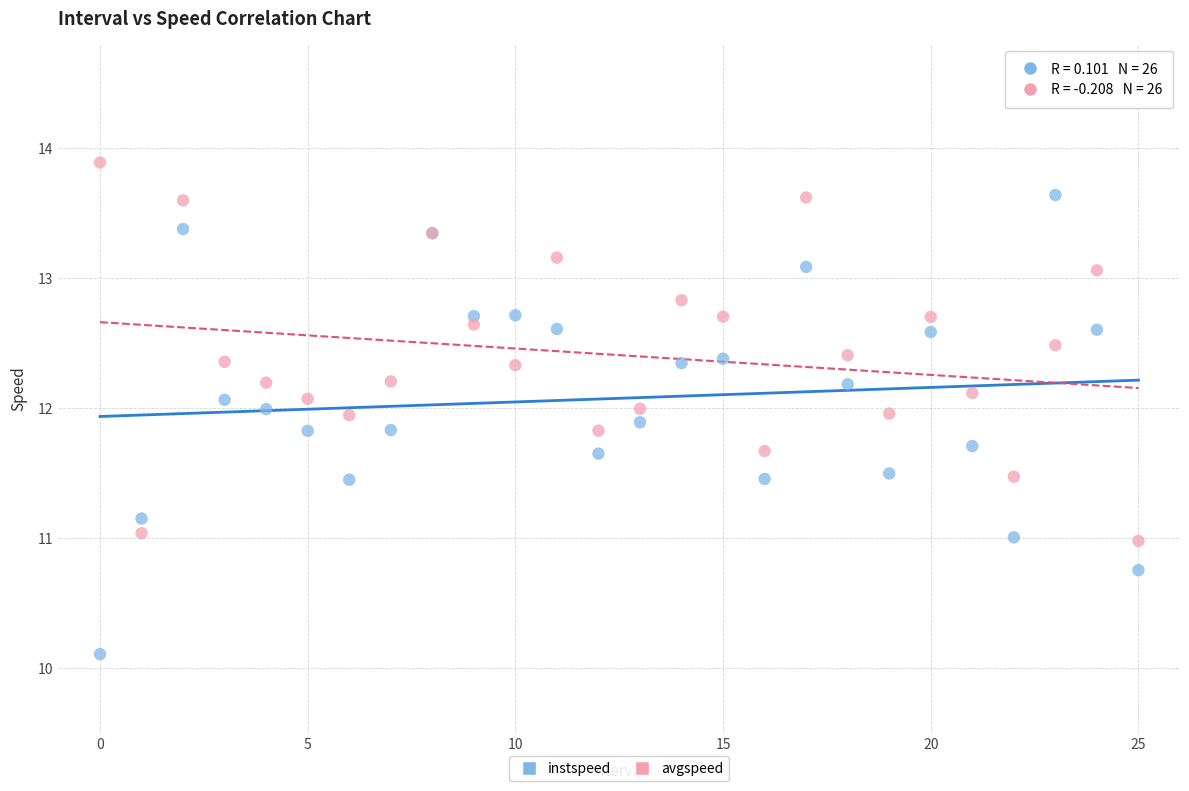

What are all the series names shown in the legend?

instspeed, avgspeed